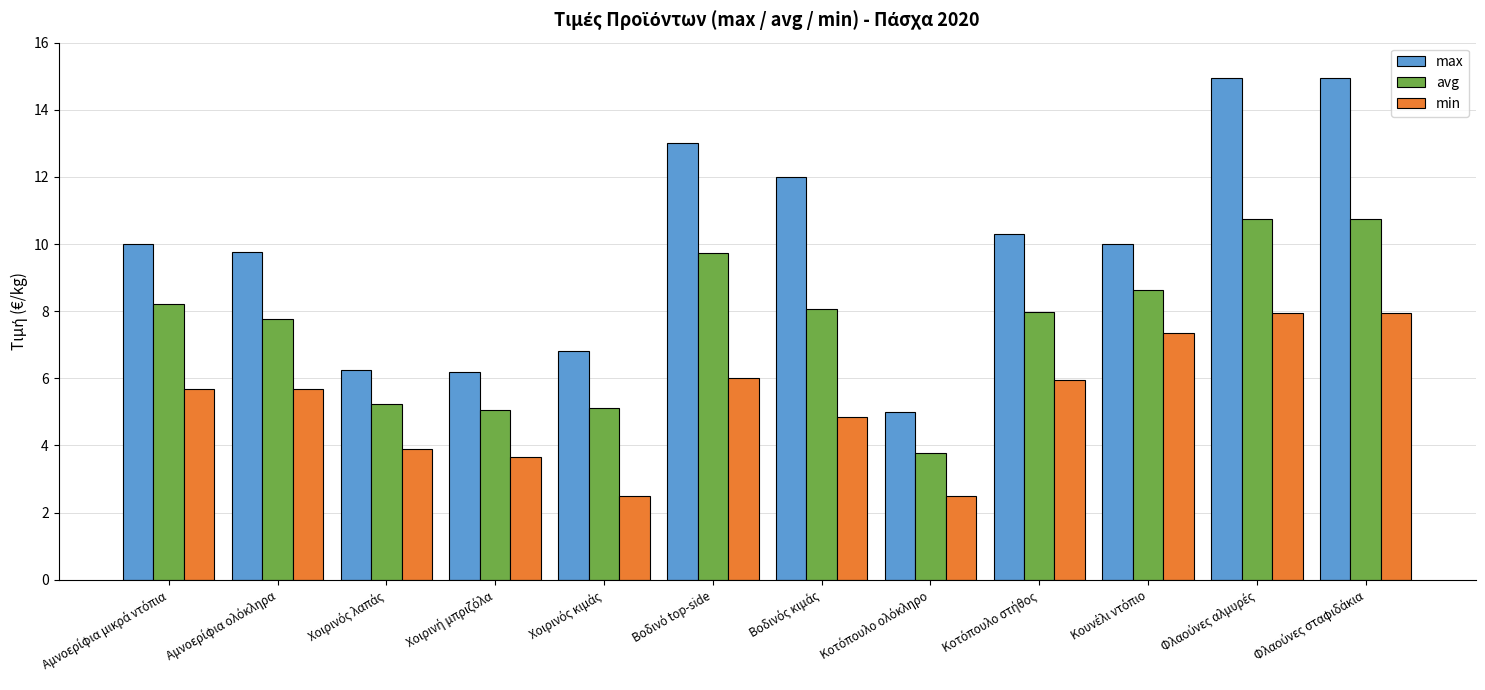

What is the average value of the min series?

5.3